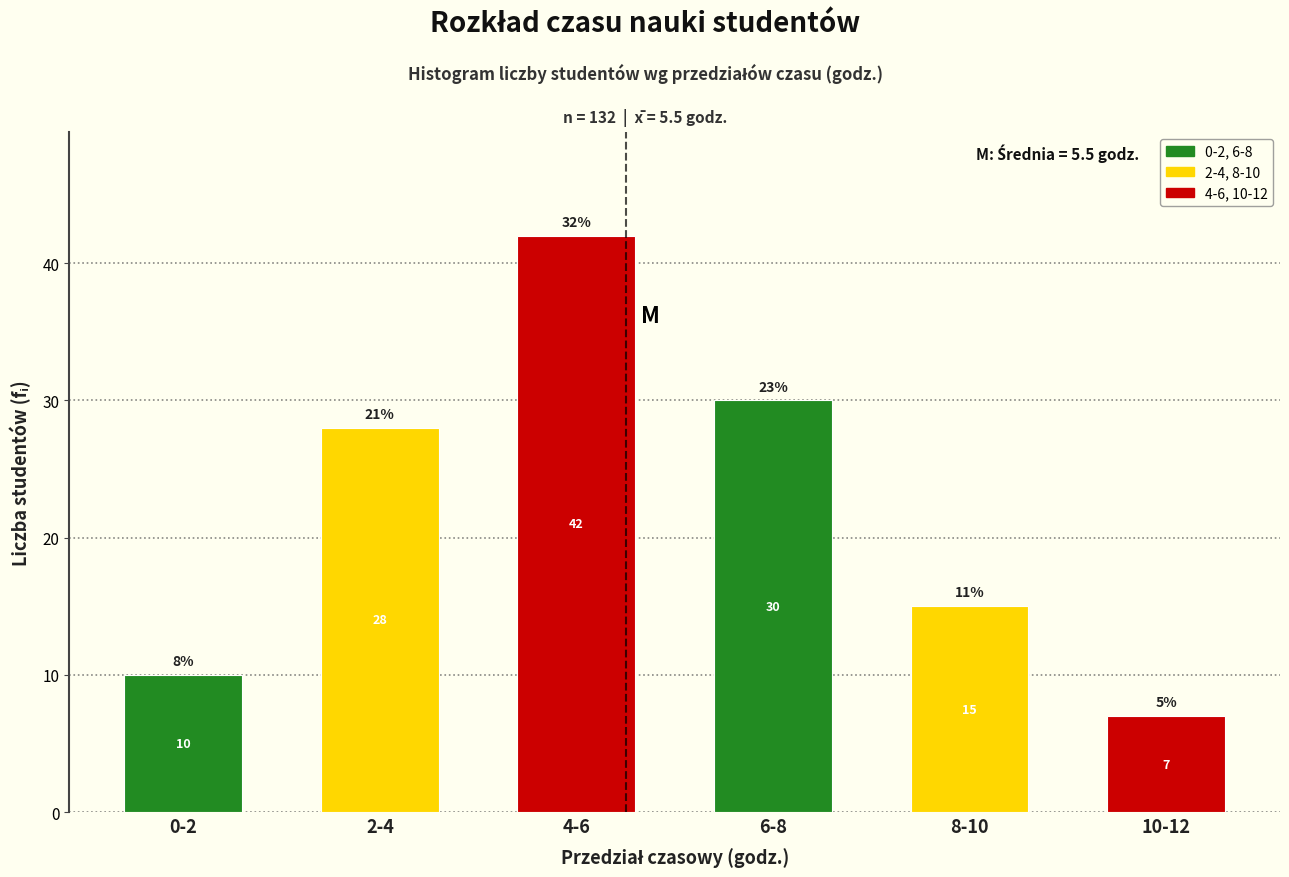

Reading right to left, extract all data points from this chart.

7	15	30	42	28	10